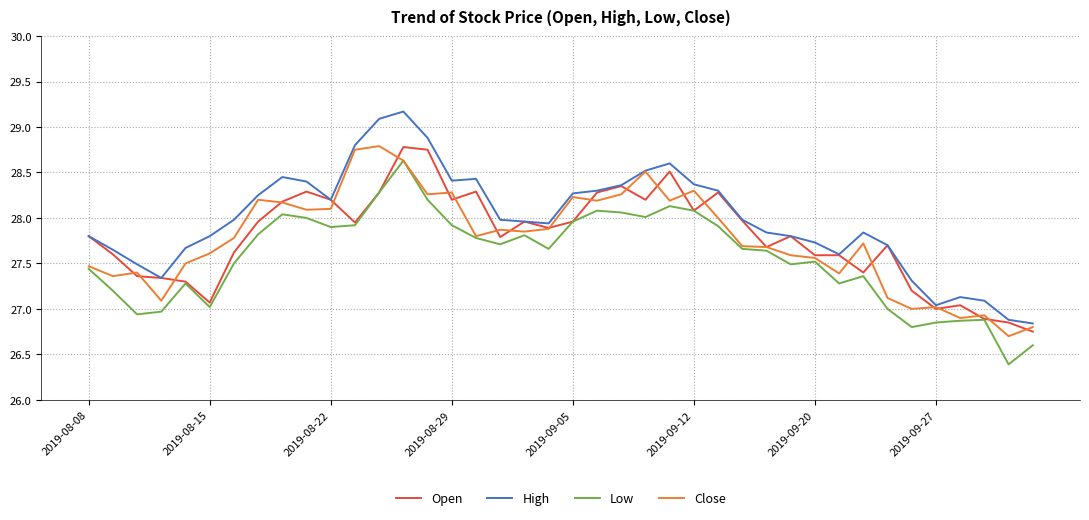

What is the smallest value displayed?

26.4